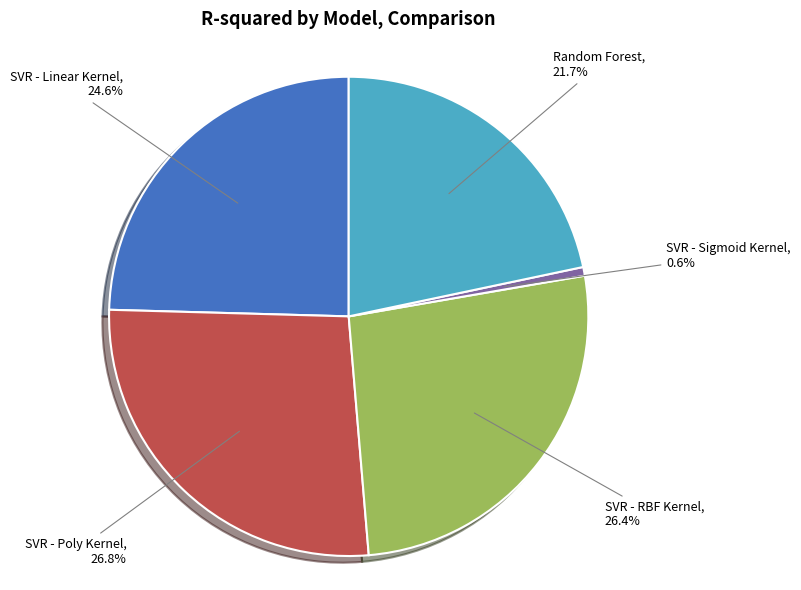

To the nearest percent, what is the difference between the Random Forest and SVR - RBF Kernel slice percentages?

5%